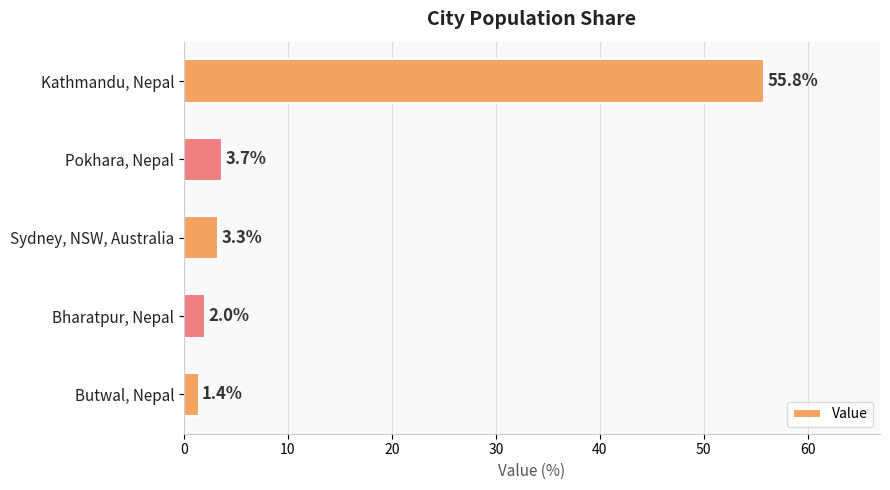

Reading top to bottom, what are all the values shown in this chart?

Kathmandu, Nepal=55.8	Pokhara, Nepal=3.7	Sydney, NSW, Australia=3.3	Bharatpur, Nepal=2.0	Butwal, Nepal=1.4